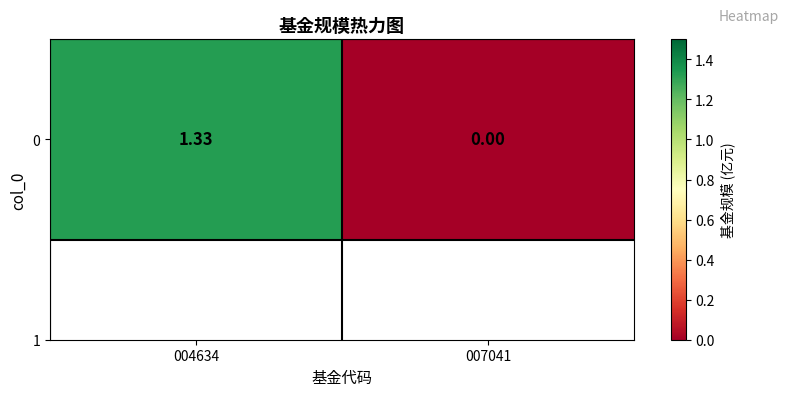

Rank the categories by value from lowest to highest.

007041, 004634